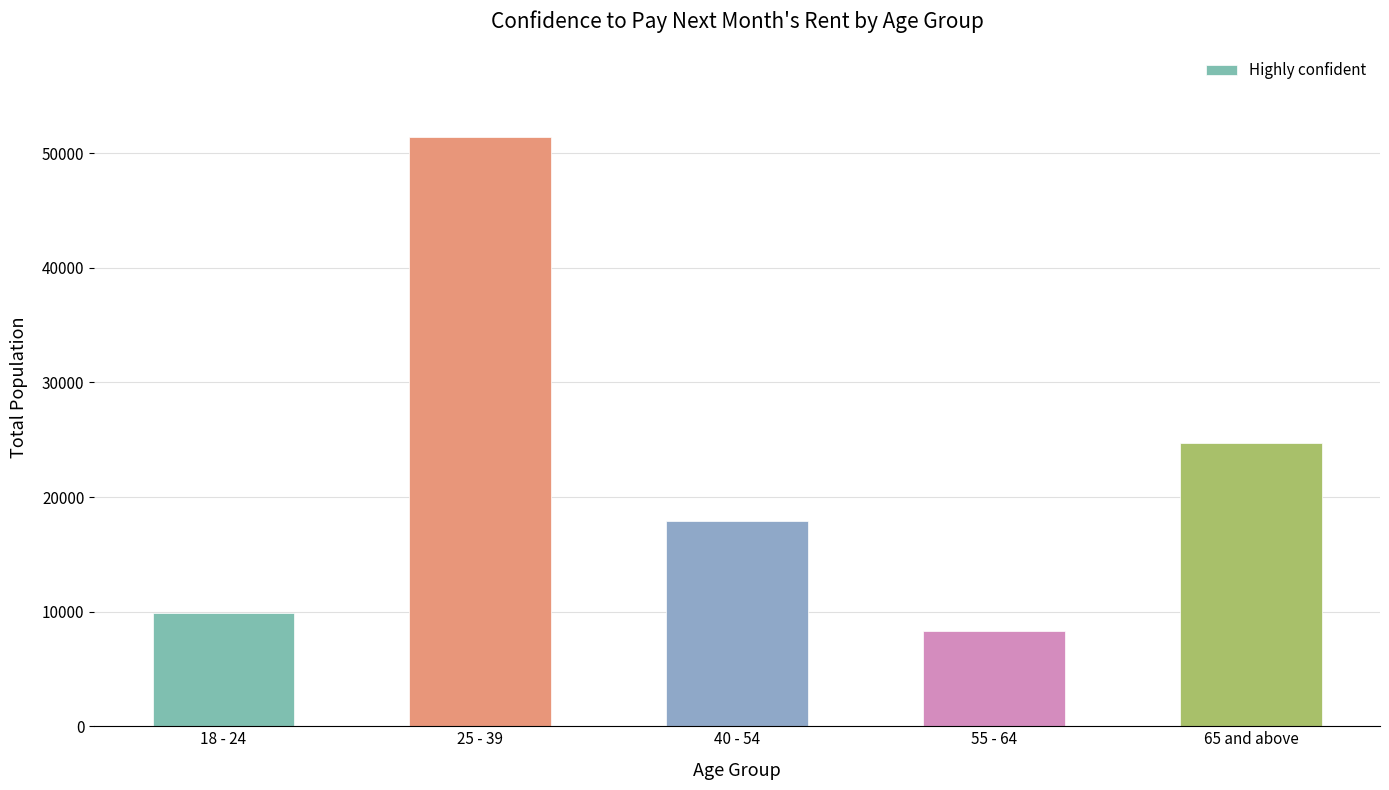

Reading left to right, transcribe all the data shown in this chart.

18 - 24=9915	25 - 39=51428	40 - 54=17912	55 - 64=8323	65 and above=24716